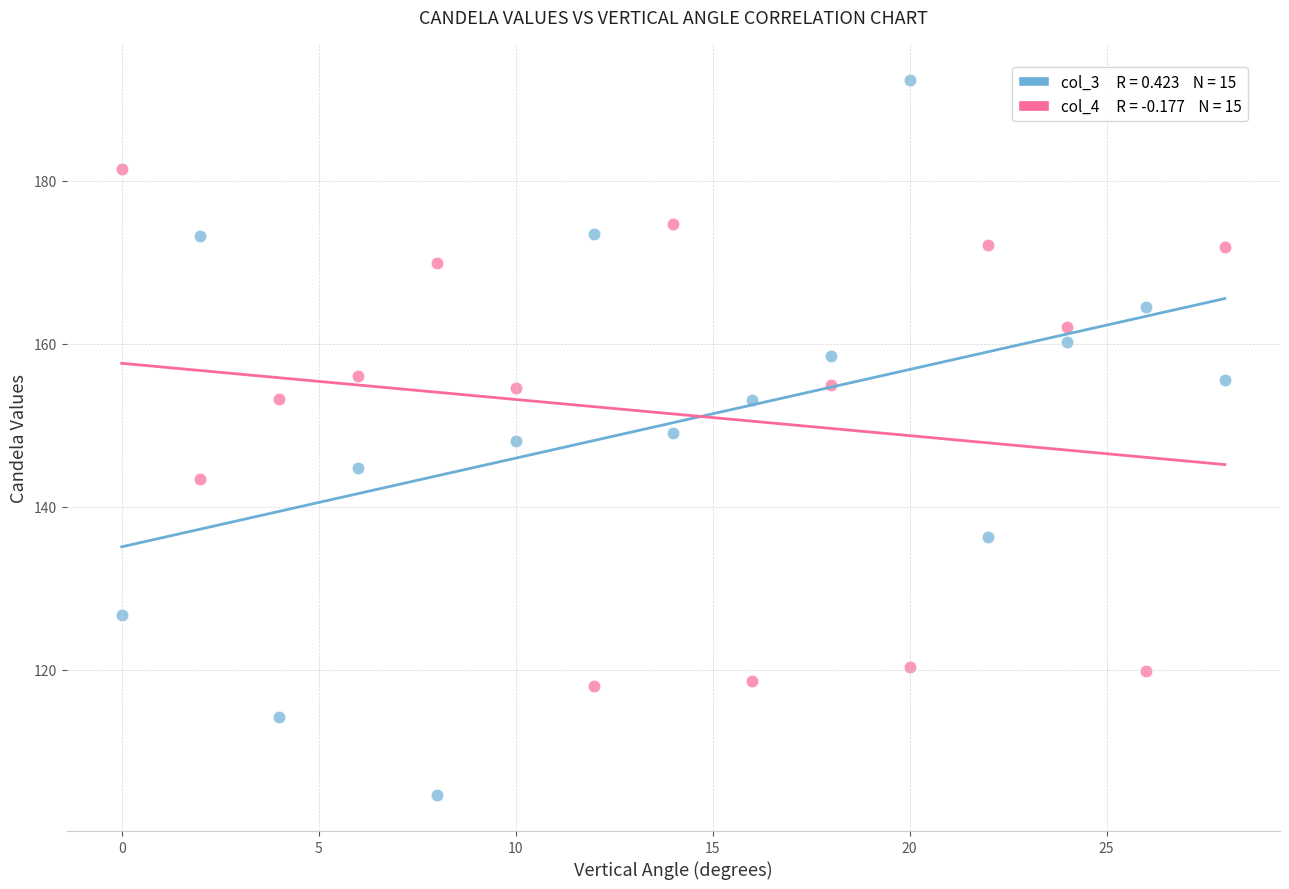

Across all data points, what is the range of X values (max minus min)?

28.0